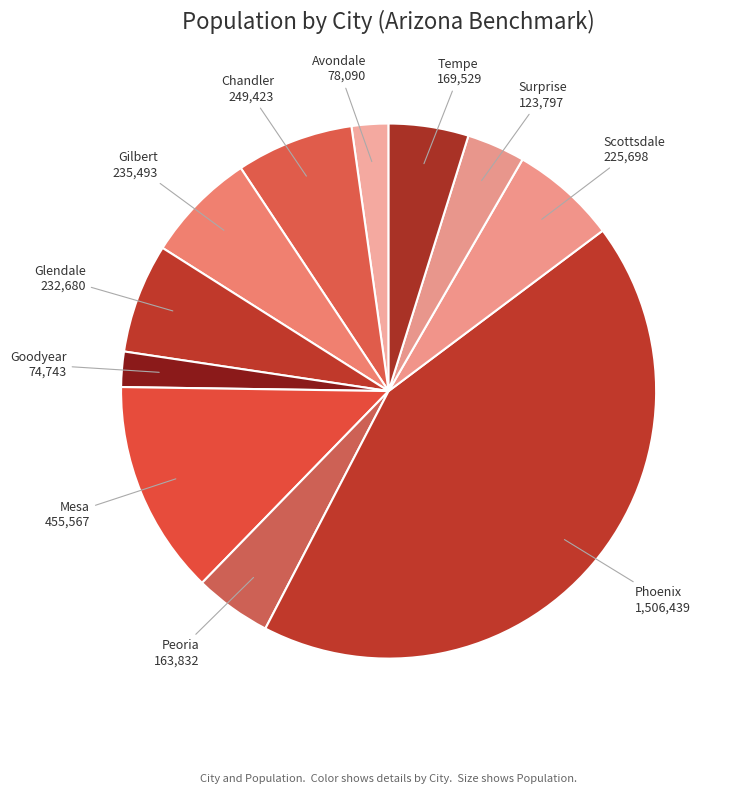

How many segments does this pie chart have?

11